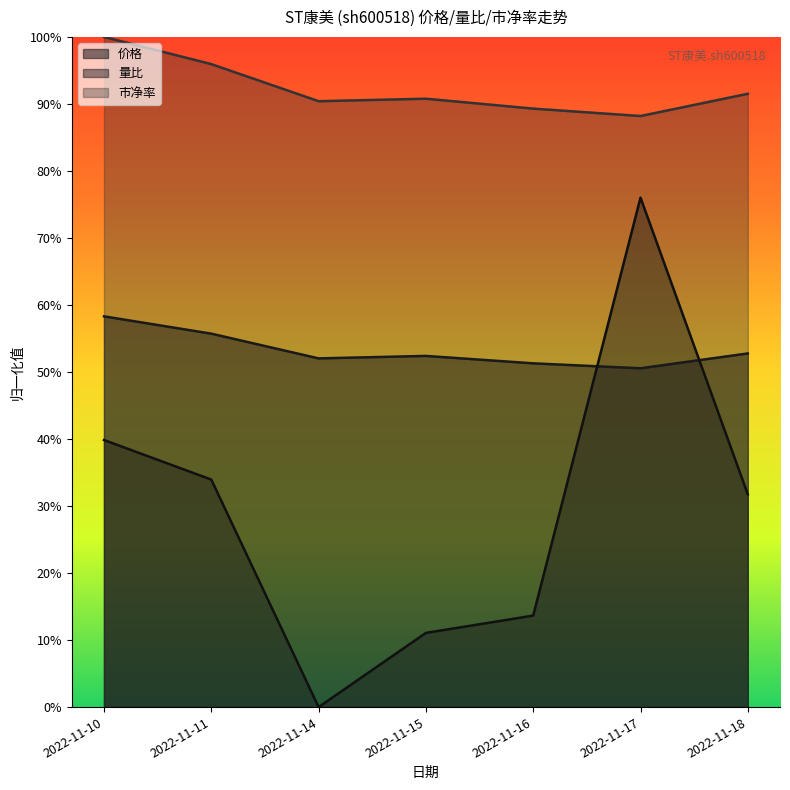

True or false: 市净率 and 价格 cross at least once.

False